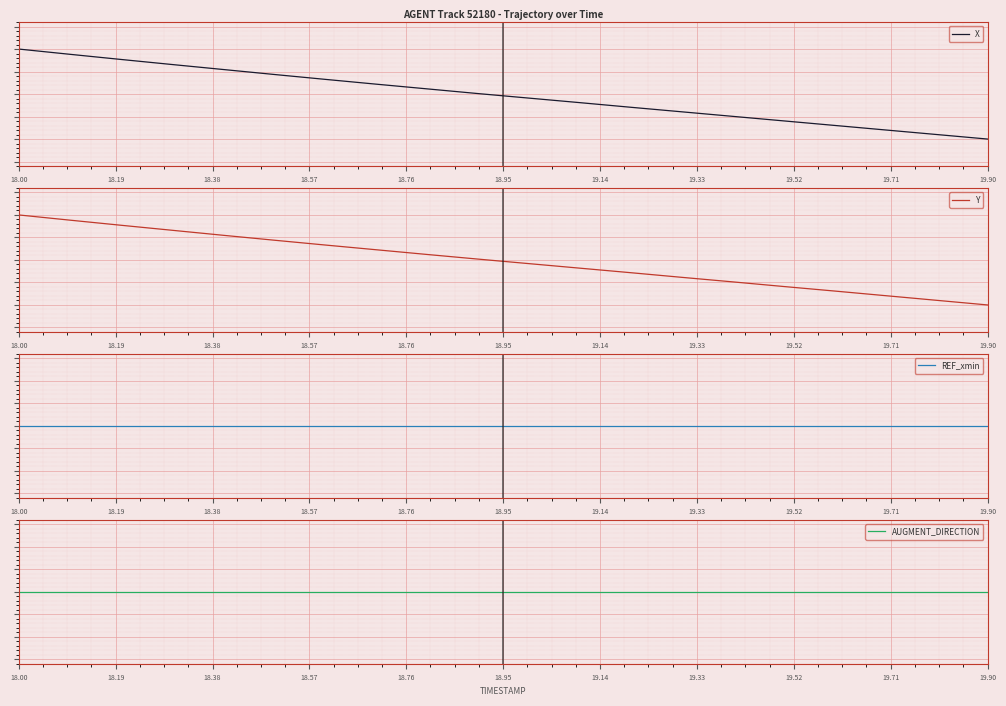

What is the maximum value shown in the chart?

1.0